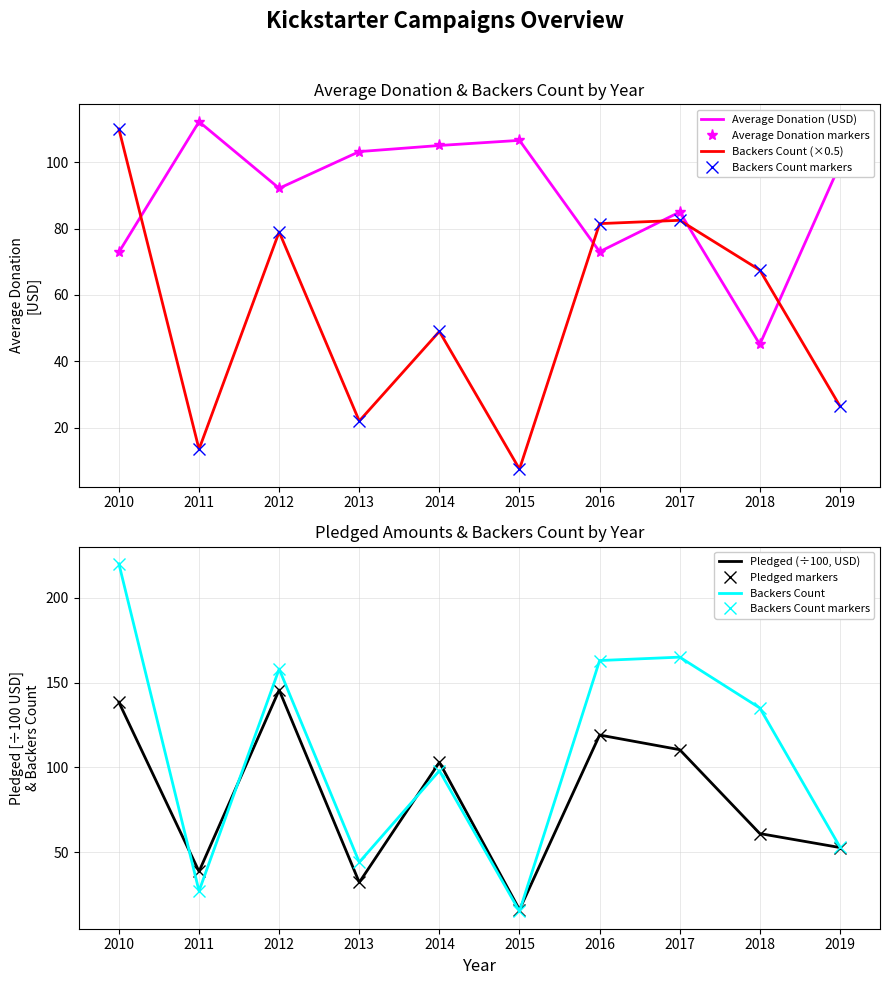

At which label does backers_count reach its peak?

2010